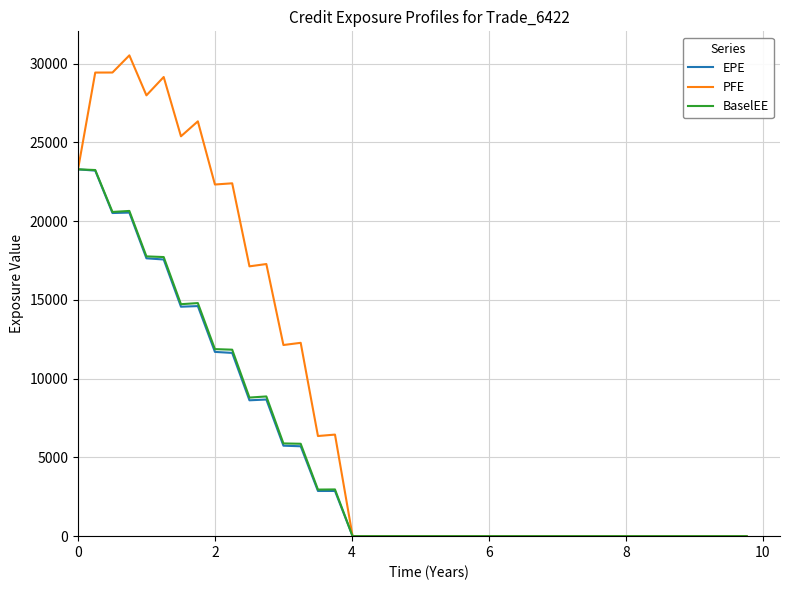

What is the maximum value for BaselEE?

23293.7